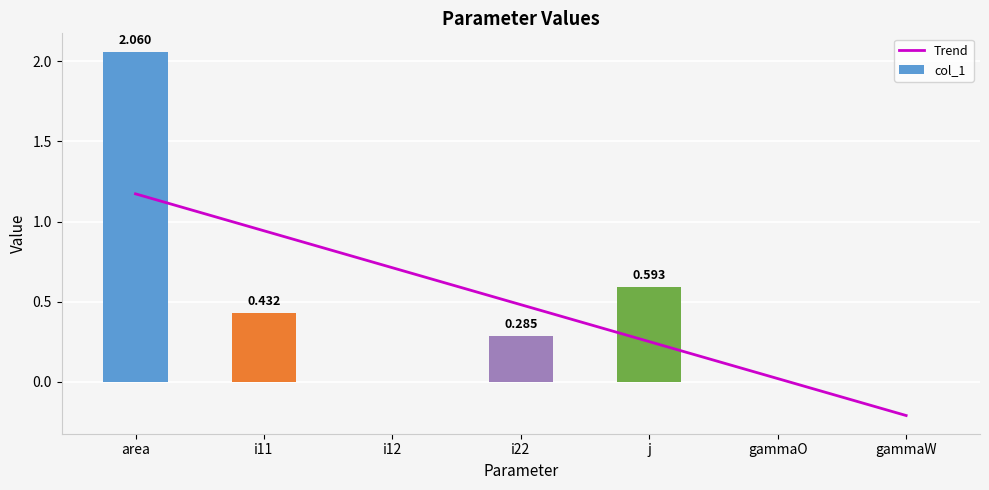

What is the change in value from area to i11?

-1.6